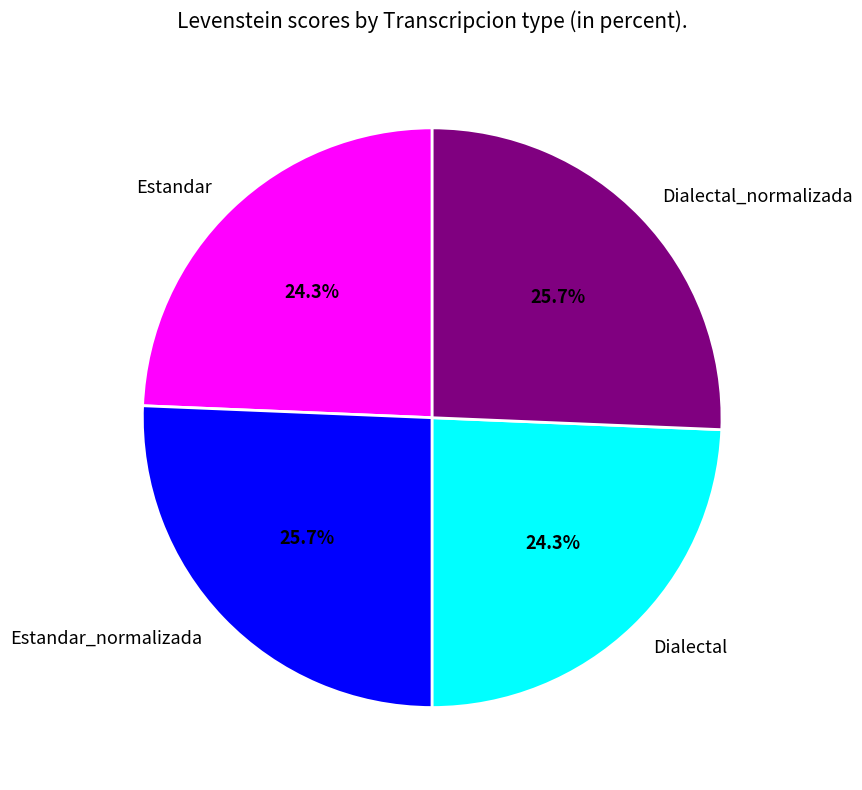

Between Dialectal_normalizada and Estandar, which is larger?

Dialectal_normalizada